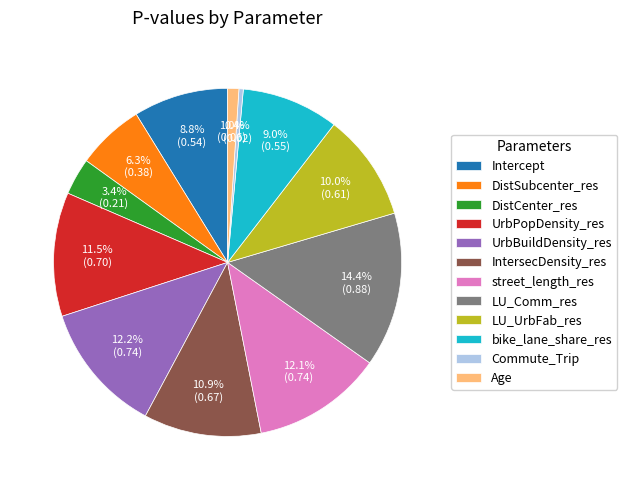

Between LU_UrbFab_res and UrbPopDensity_res, which is larger?

UrbPopDensity_res